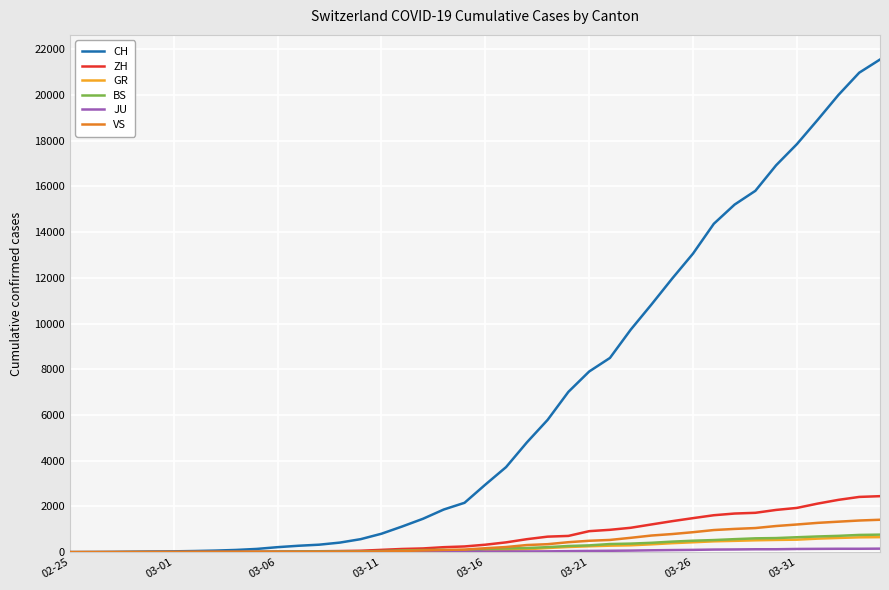

What is the difference between the maximum and minimum values in the BS series?

767